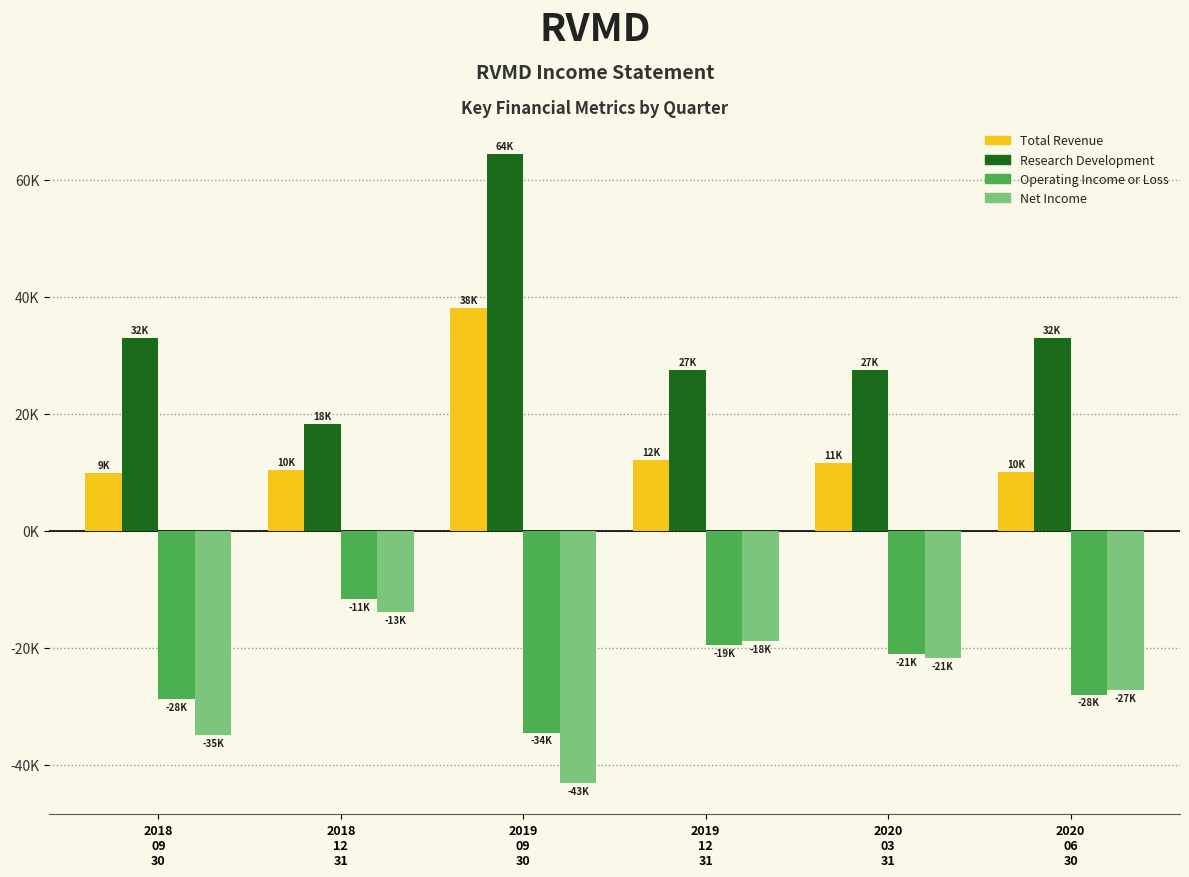

Does the chart contain stacked bars?

No